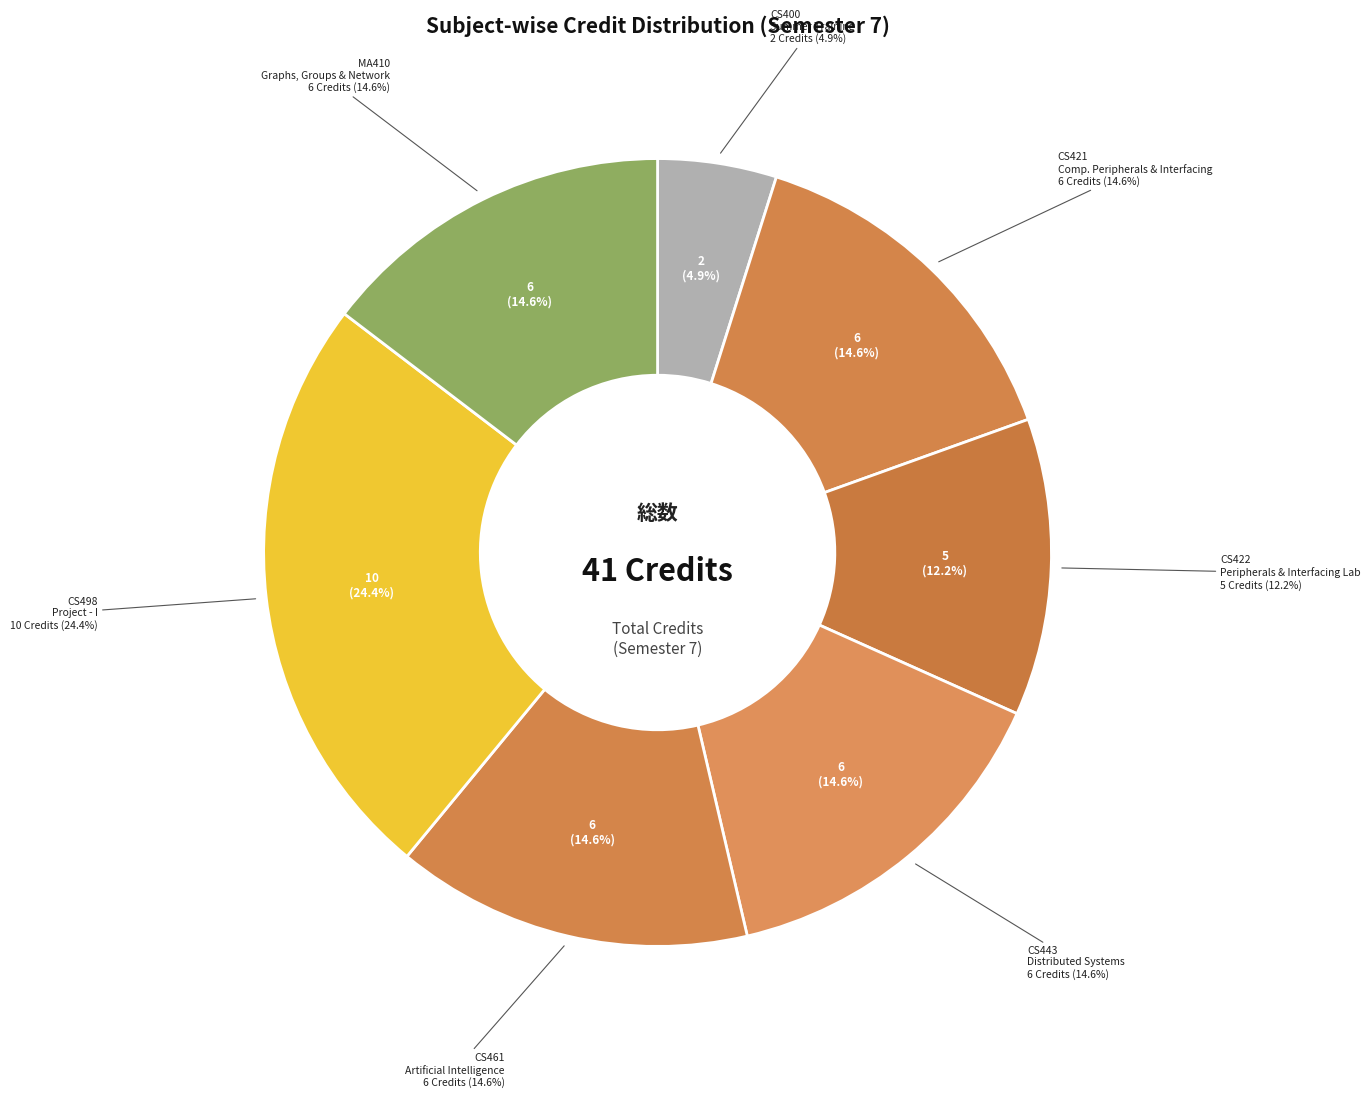

To the nearest percent, what portion does CS443
Distributed
Systems represent?

15%